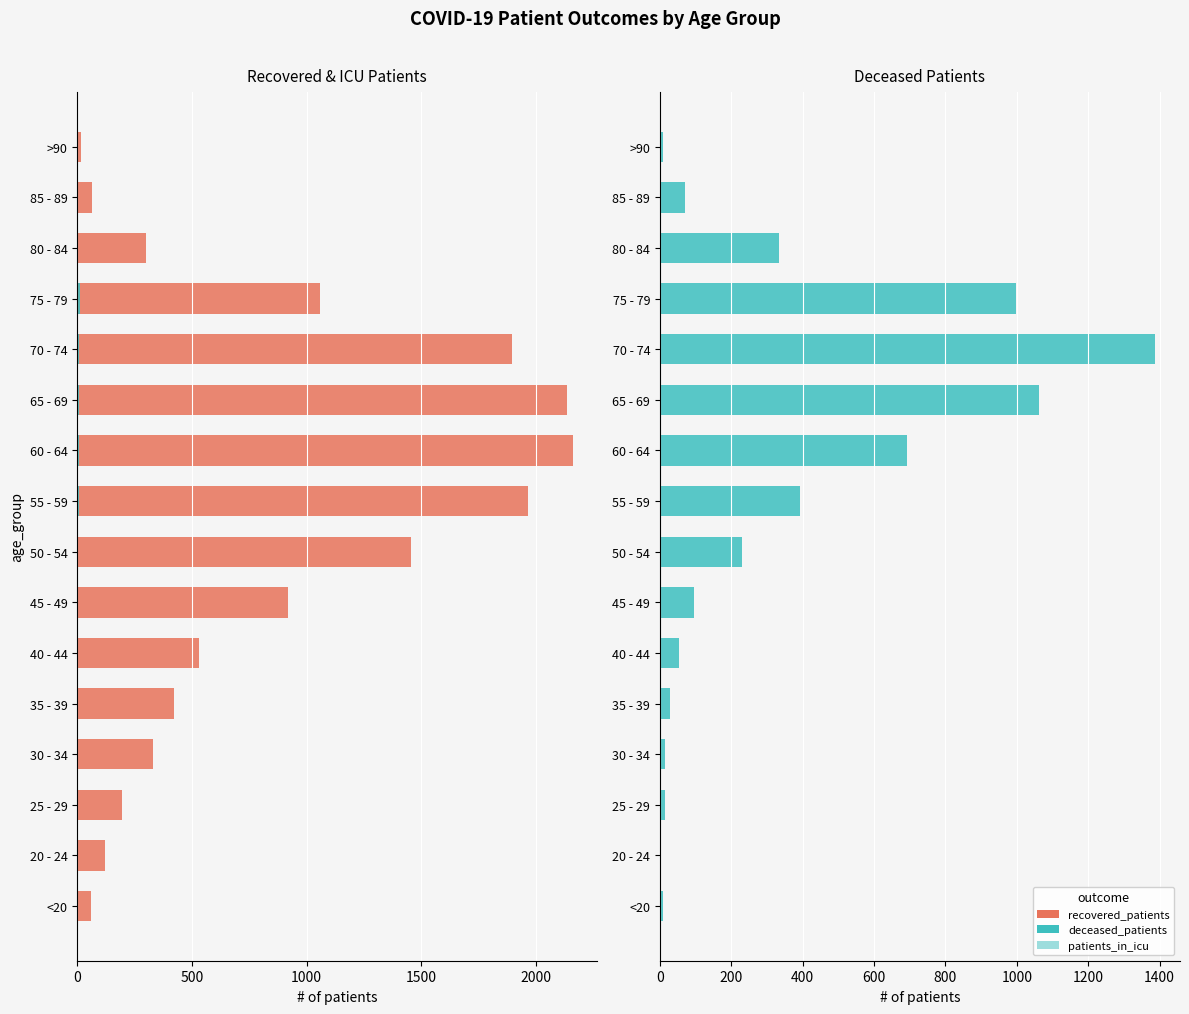

Rank the series by their average value, from highest to lowest.

recovered_patients, deceased_patients, patients_in_icu